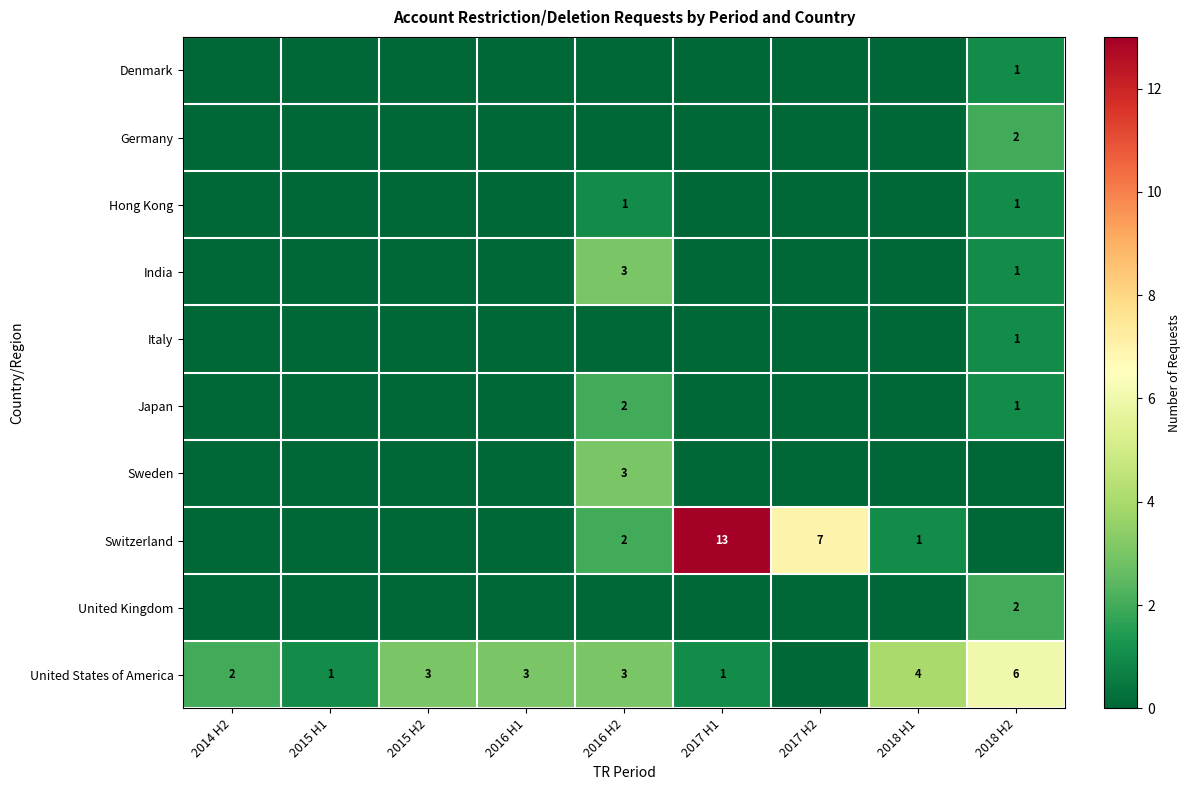

Is the value of Hong Kong at 2016 H2 greater than the value of Switzerland at 2017 H2?

No